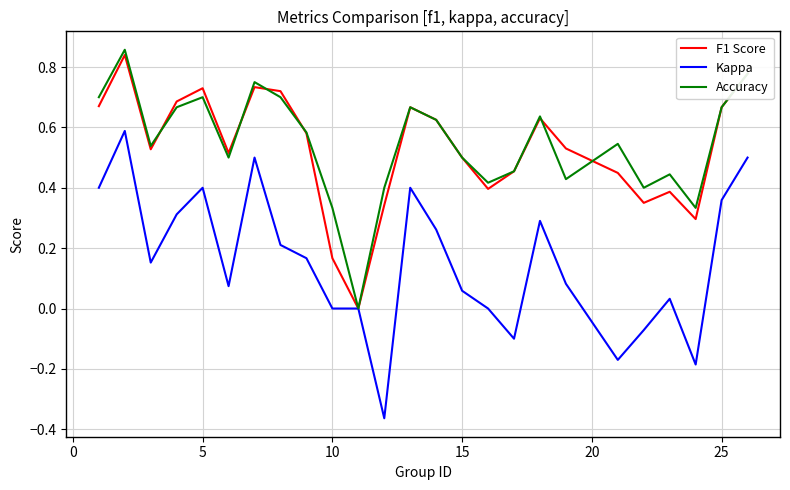

Which series has the widest spread of values?

Kappa